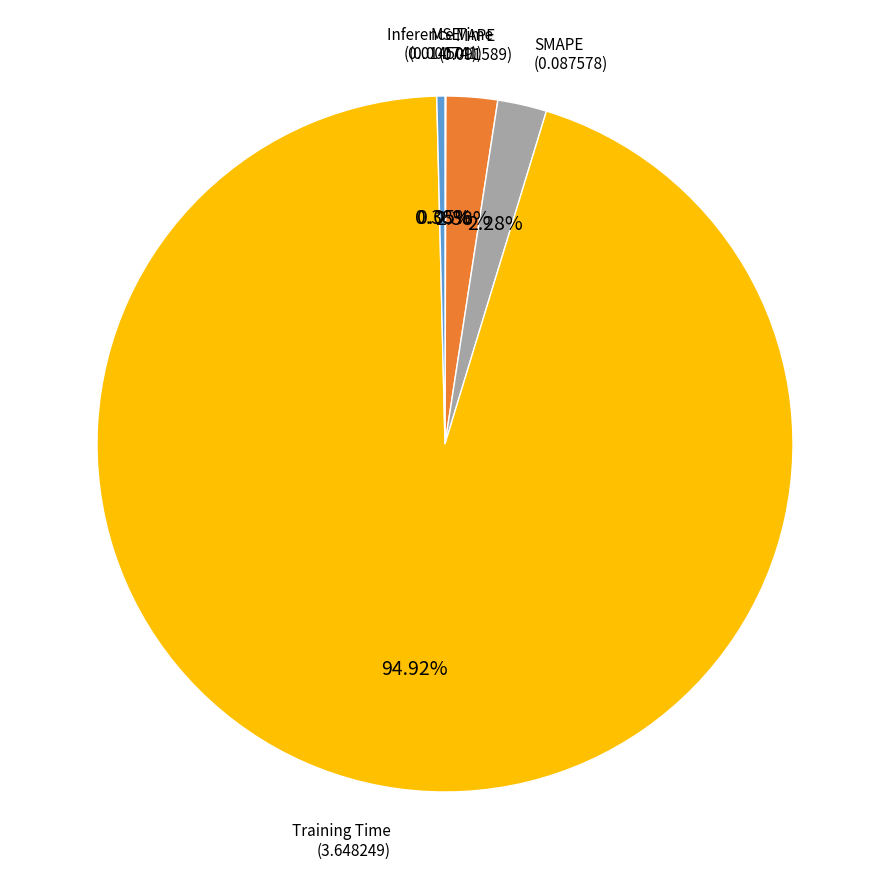

Does MAPE account for over 50% of the chart?

No